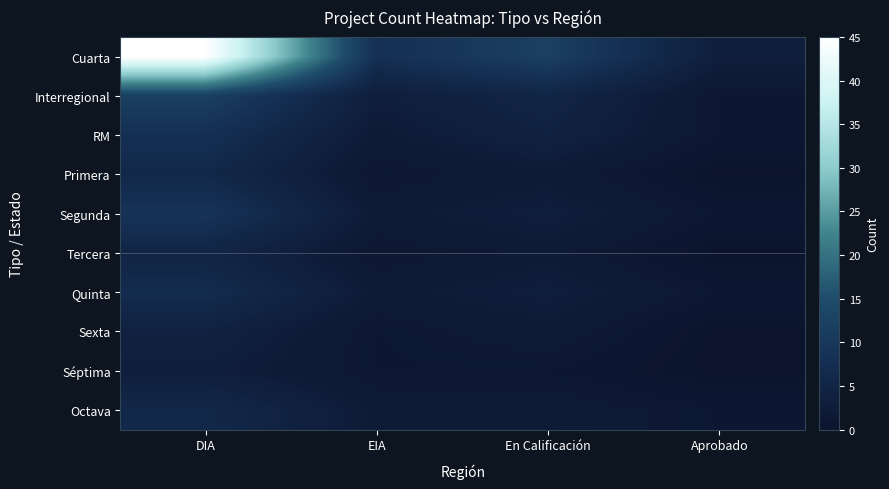

What is the difference between the maximum and minimum values in the RM series?

7